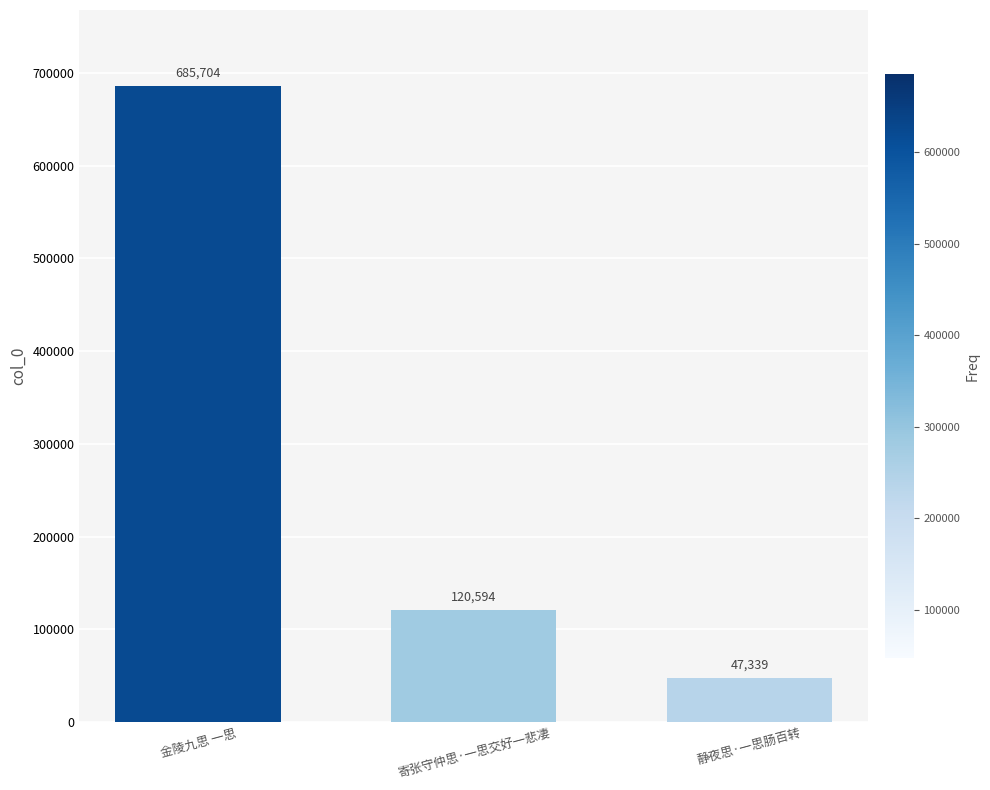

List the labels in order of value, largest first.

金陵九思 一思, 寄张守仲思·一思交好一悲凄, 静夜思·一思肠百转